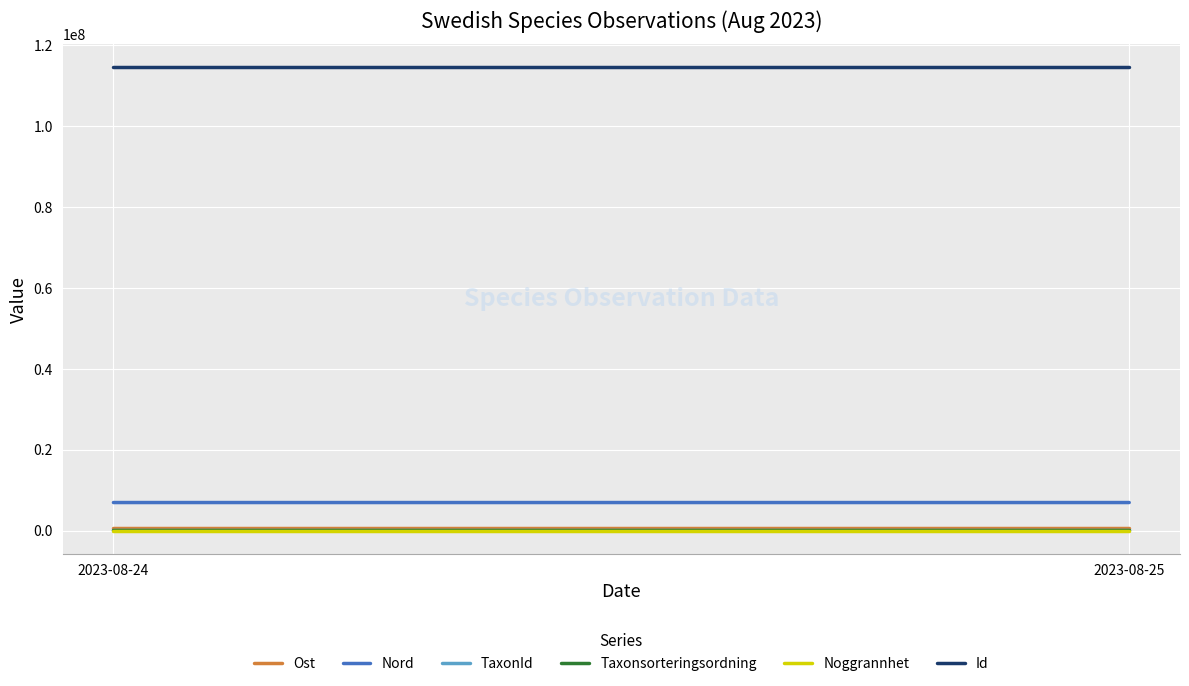

Is this an area chart (filled region under the line)?

No